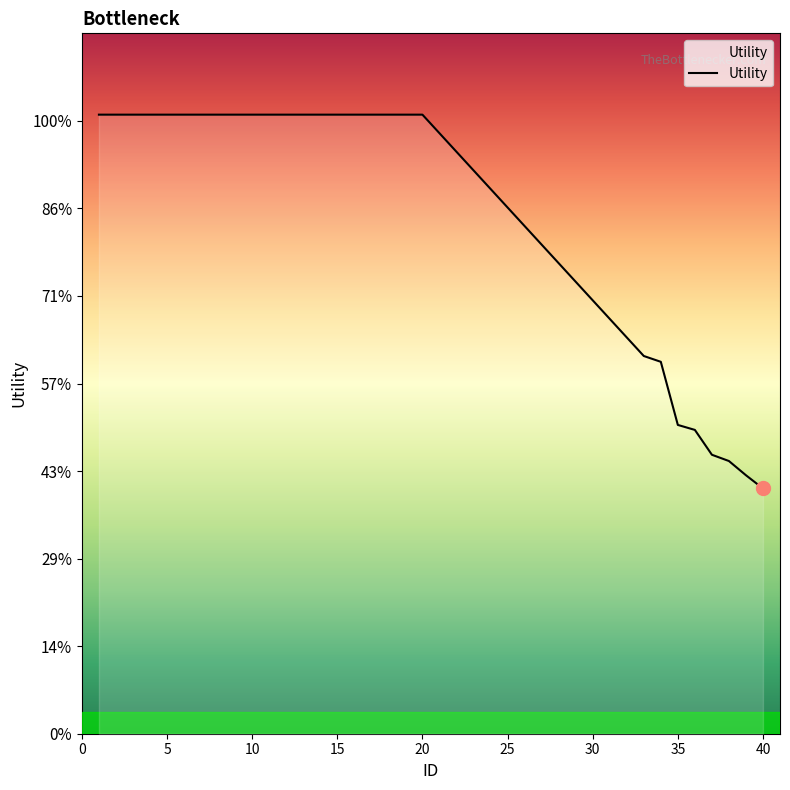

Does the chart display data point markers on the line(s)?

No